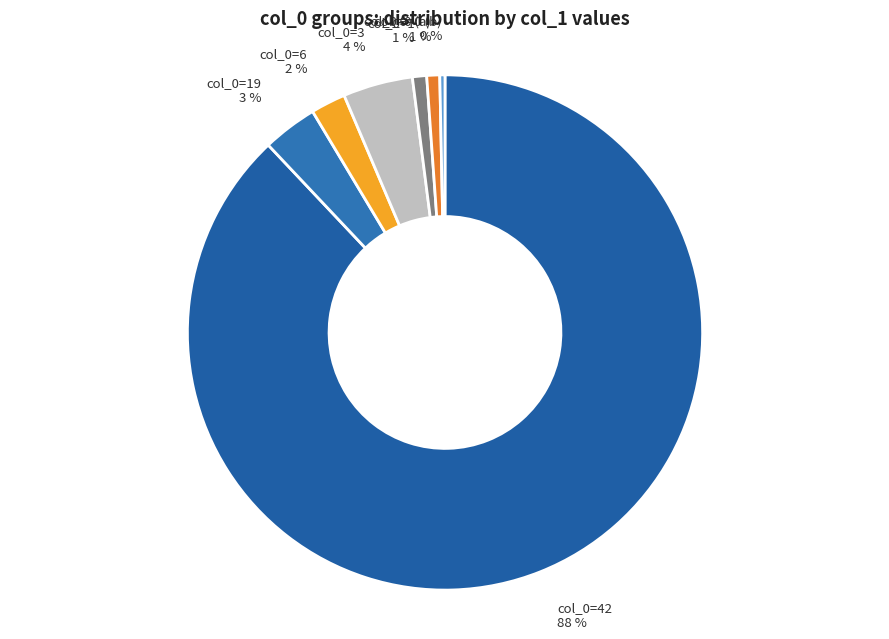

To the nearest percent, what is the average slice percentage?

14%